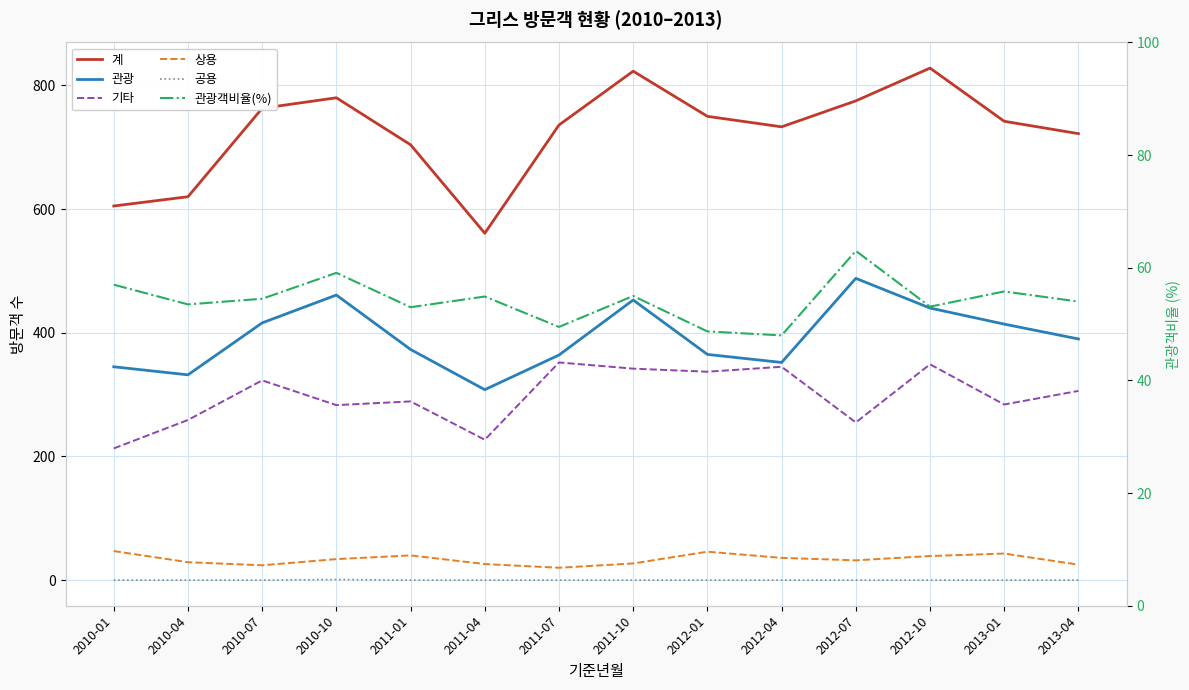

The value of 상용 at 2012-10 is 39.0. True or false?

True